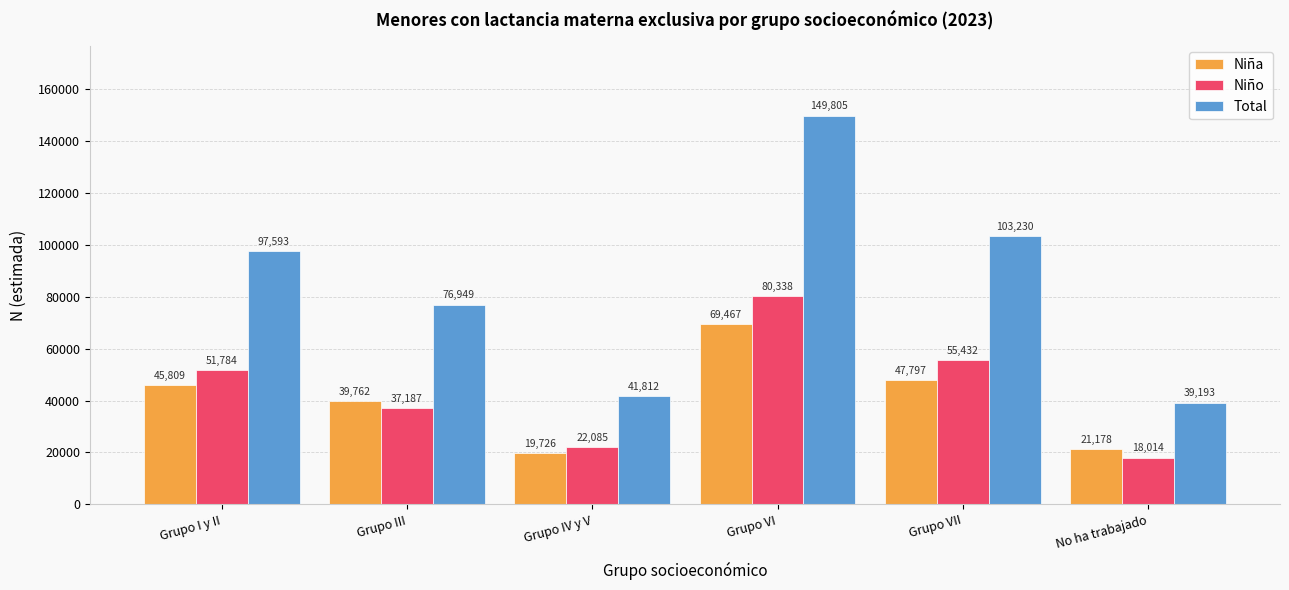

Is the value of Total at Grupo I y II greater than the value of Niña at Grupo I y II?

Yes